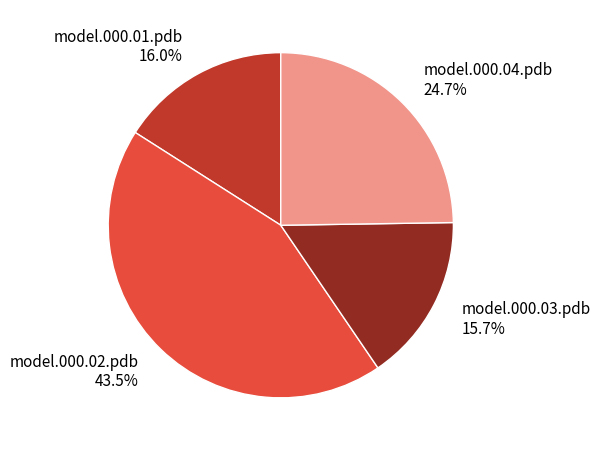

Between model.000.03.pdb 15.7% and model.000.04.pdb 24.7%, which is larger?

model.000.04.pdb 24.7%